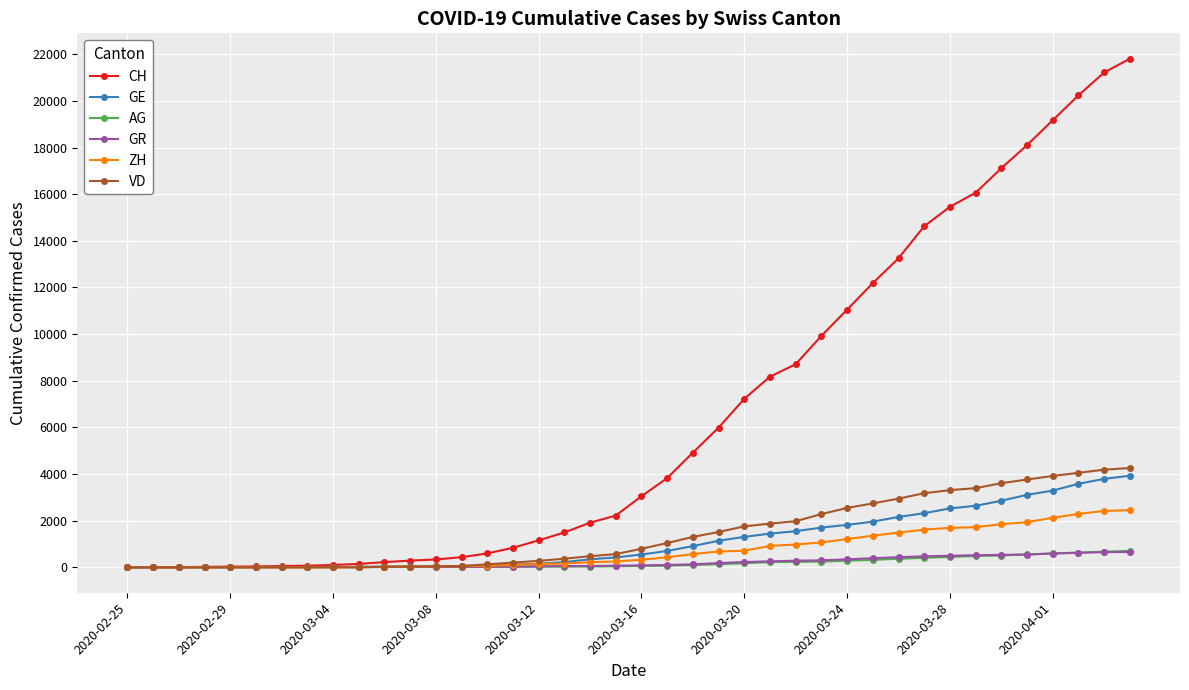

Which series has the largest range (max minus min)?

CH